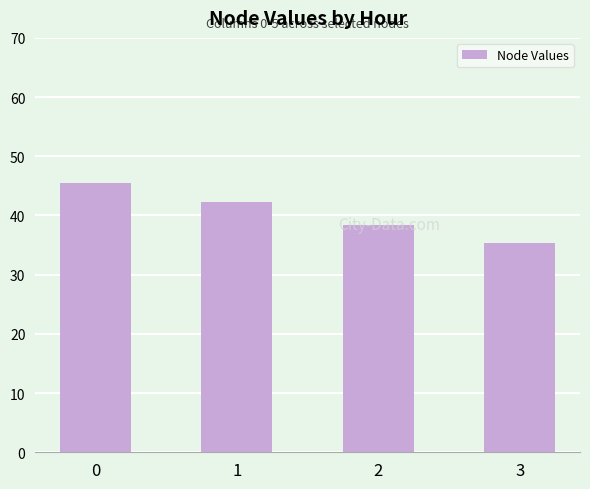

How many distinct data groups are displayed?

1